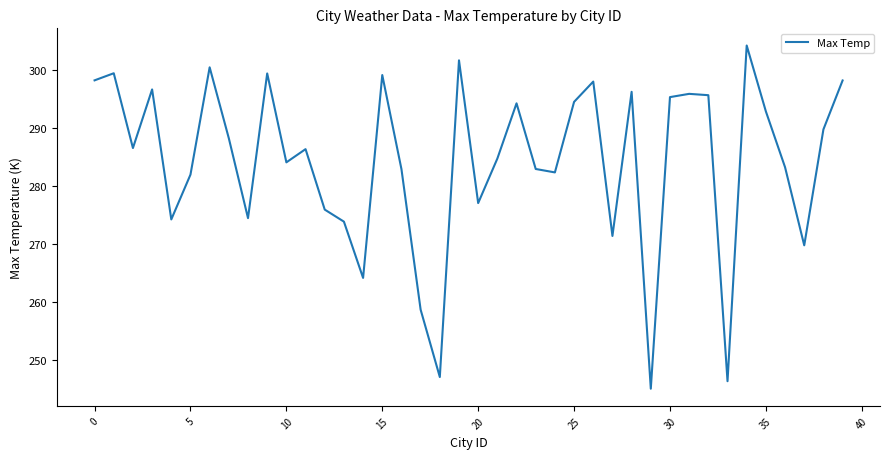

What is the greatest value displayed?

304.1